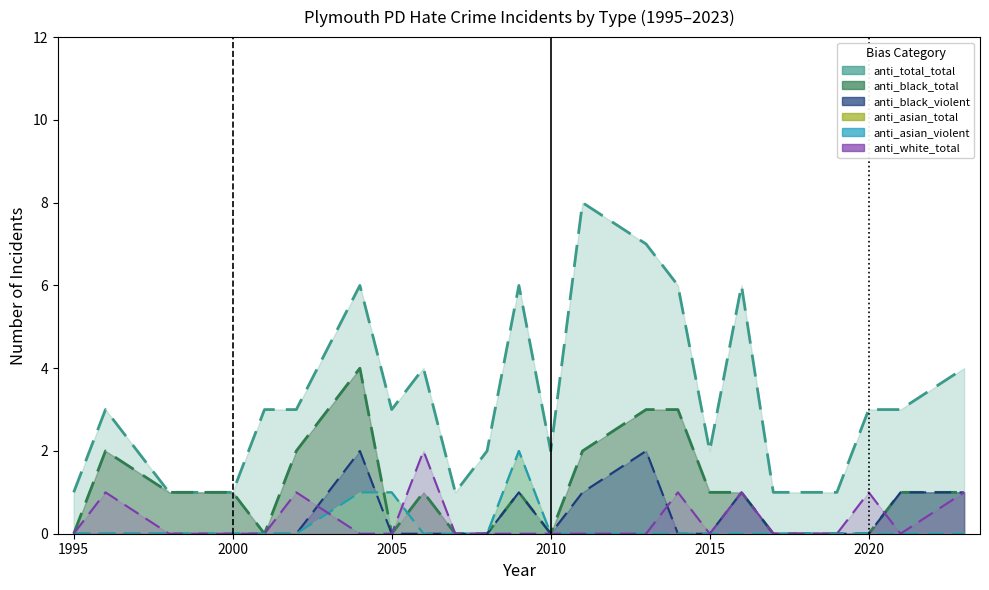

Is the value of anti_total_total at 2016 greater than the value of anti_asian_violent at 2013?

Yes